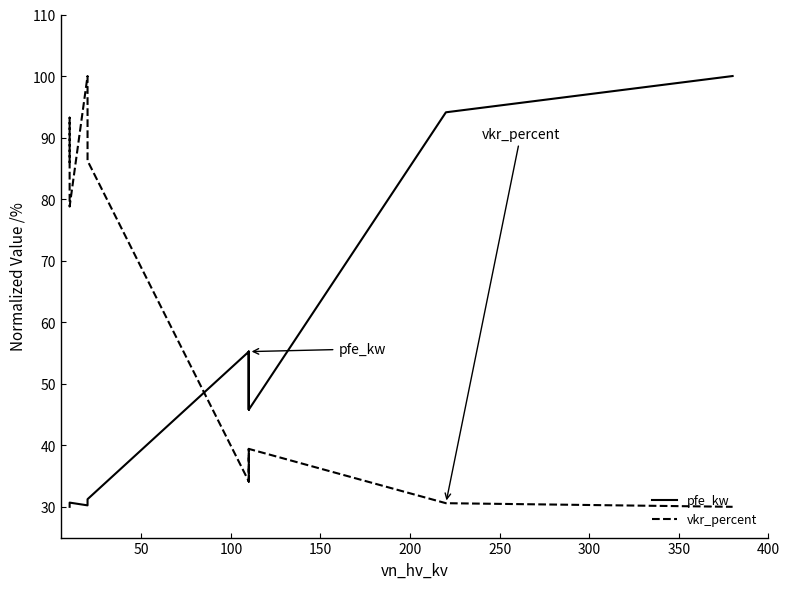

What are all the series names shown in the legend?

pfe_kw, vkr_percent